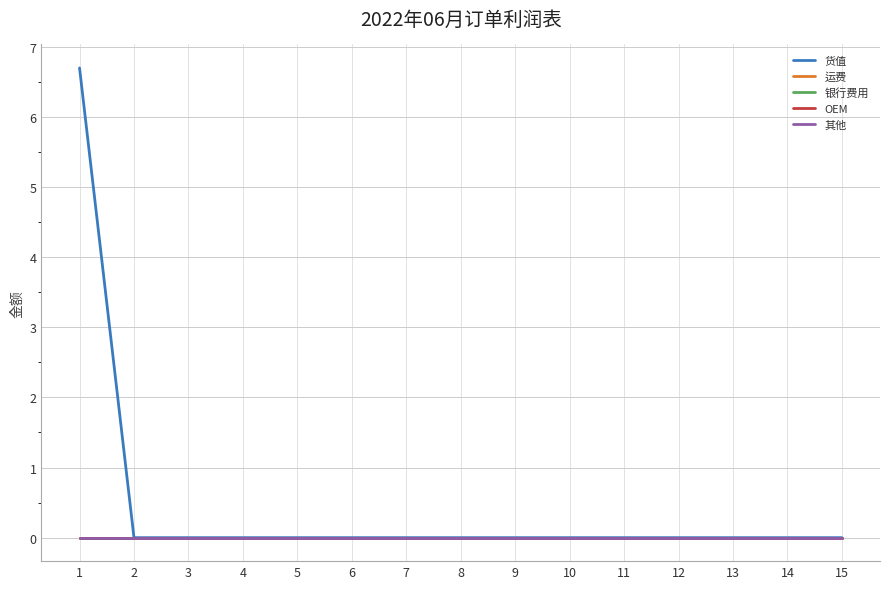

Which has a higher value, 7 or 12?

7